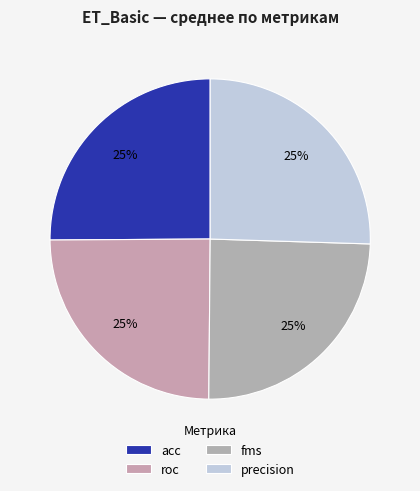

How many slices are in this pie chart?

4